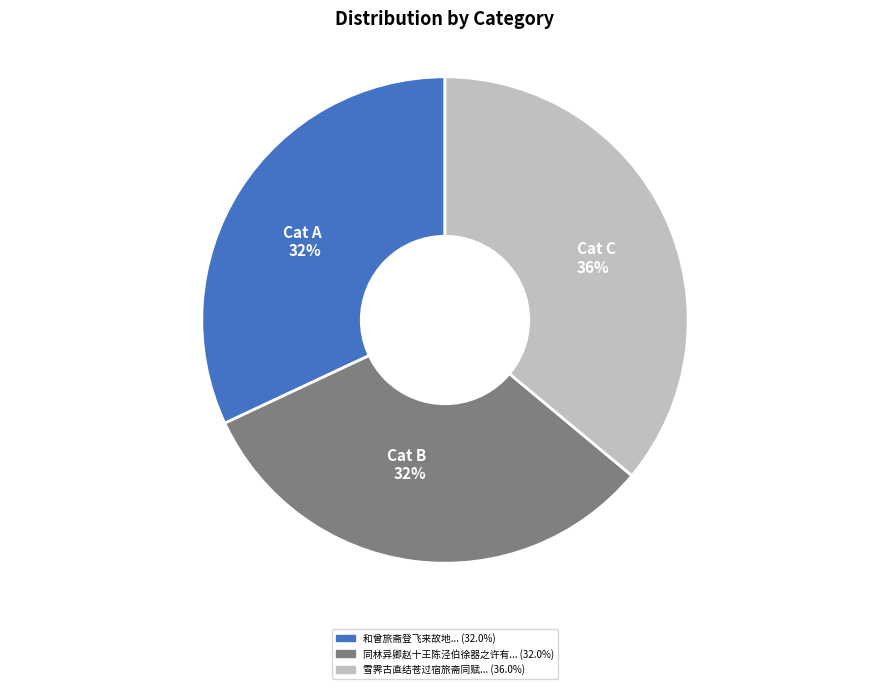

Is Cat A 32% the majority of the pie?

No